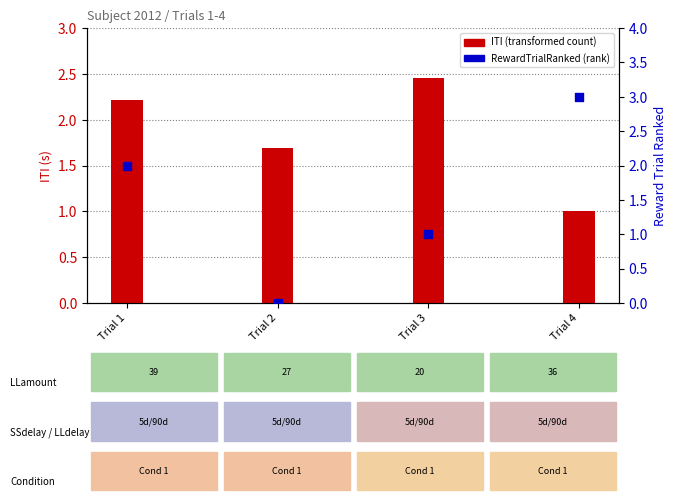

At which category is the sum across all series the highest?

Trial 1